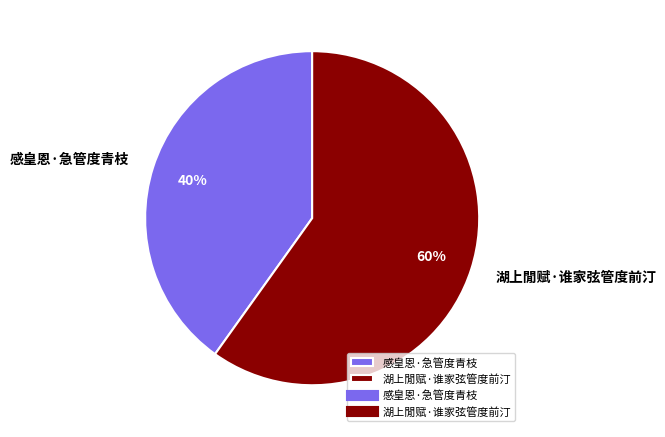

To the nearest percent, what is the combined percentage of 感皇恩·急管度青枝 and 湖上閒赋·谁家弦管度前汀?

100%